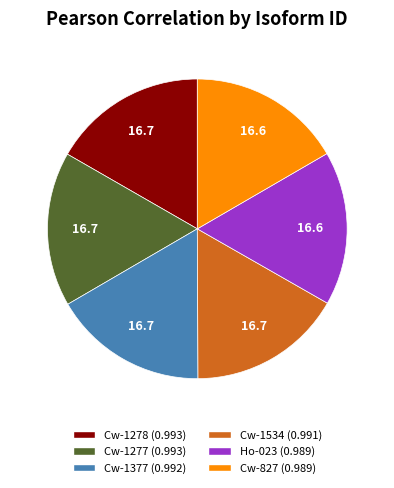

Does Cw-827 (0.989) represent more than half of the total?

No